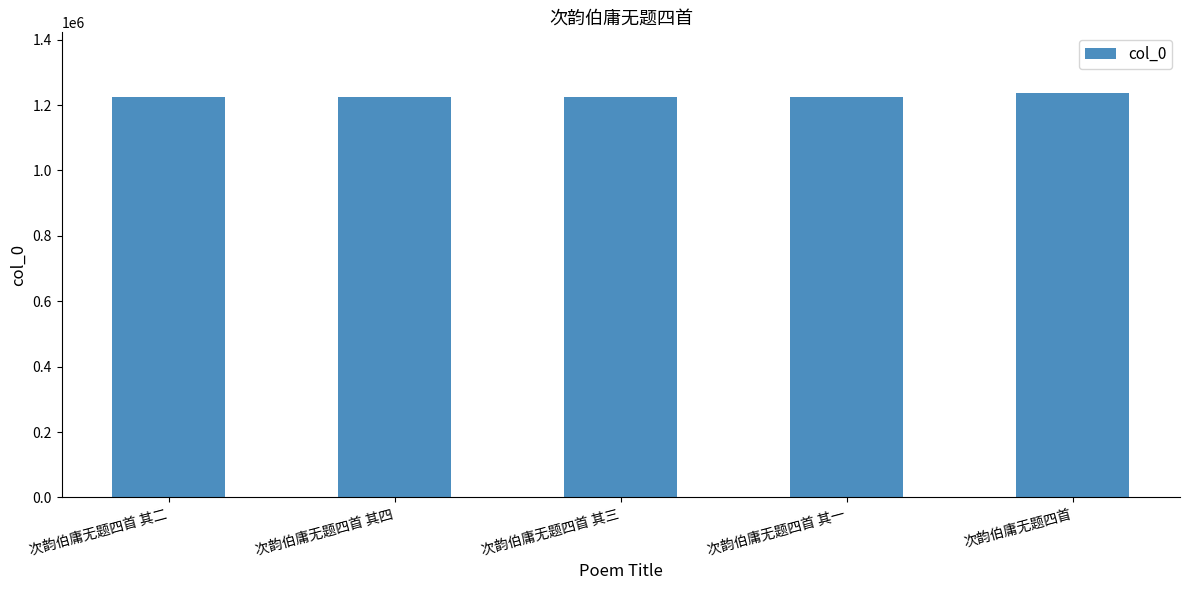

At which label does the data first exceed 1224598?

次韵伯庸无题四首 其四